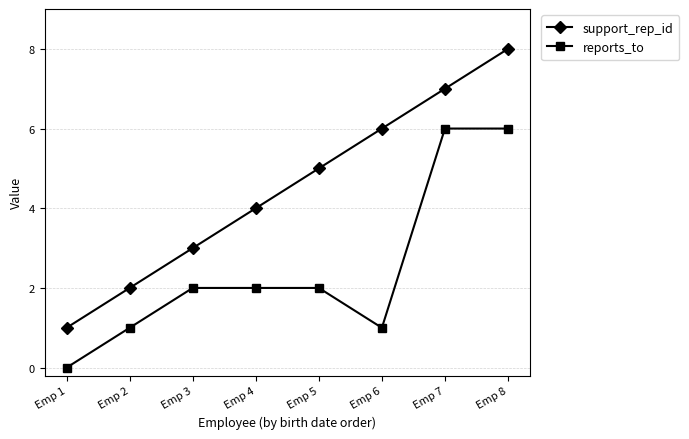

What is the spread (max minus min) of values at Emp 5?

3